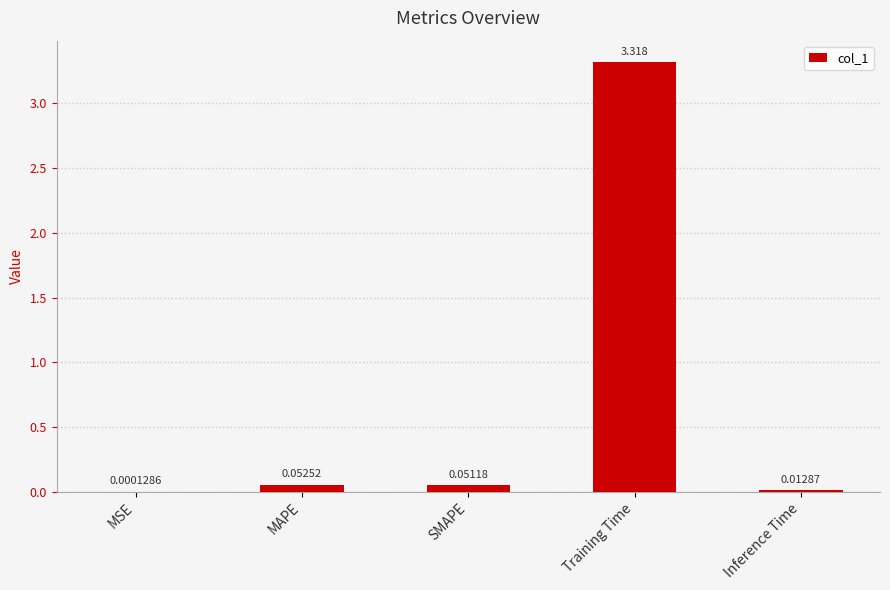

Where is the data nearest to the value 1?

MAPE